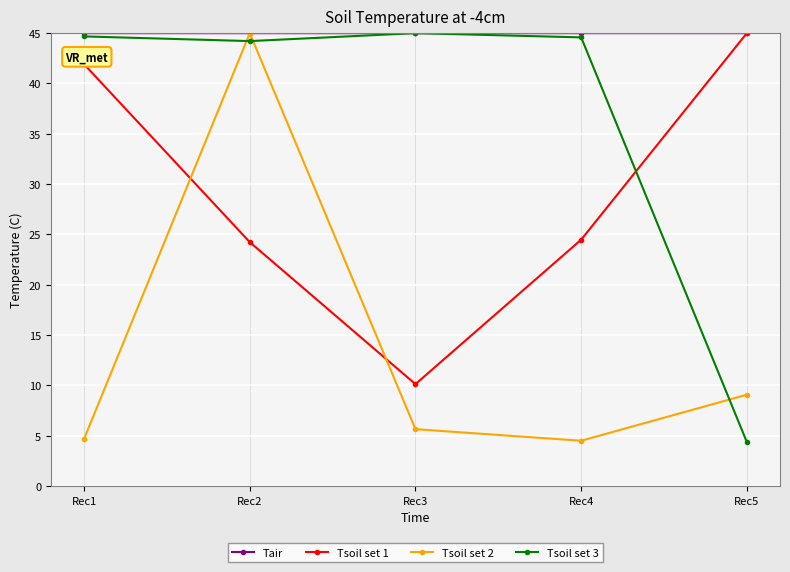

True or false: Tsoil set 1 and Tsoil set 2 cross at least once.

True